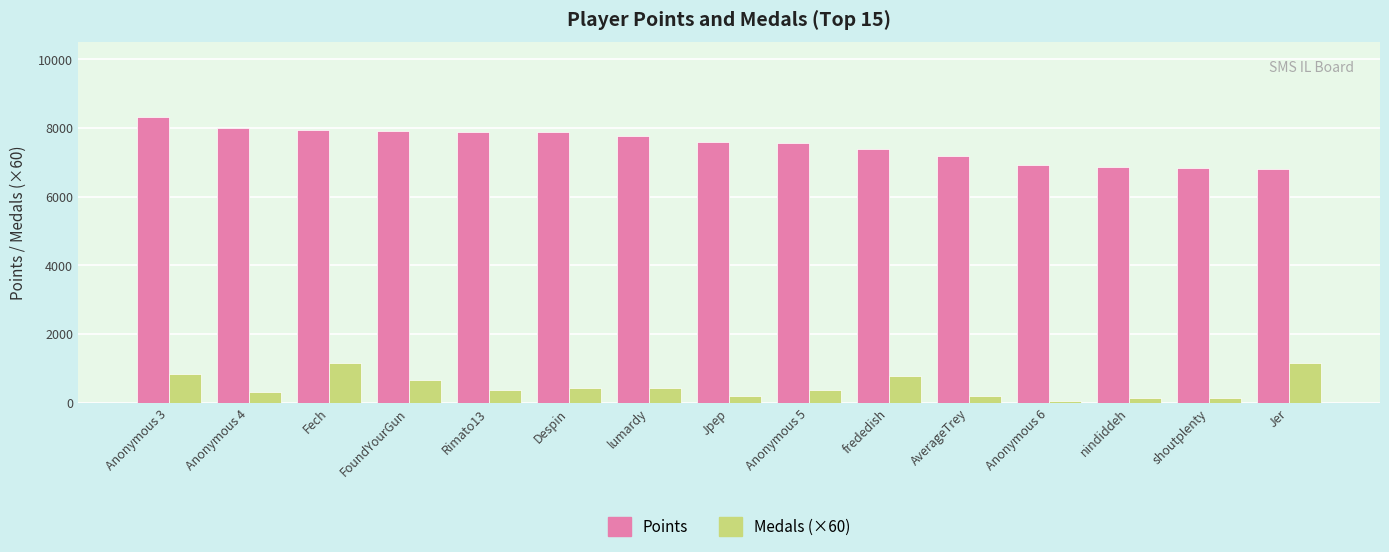

How many bars are there in each group?

2